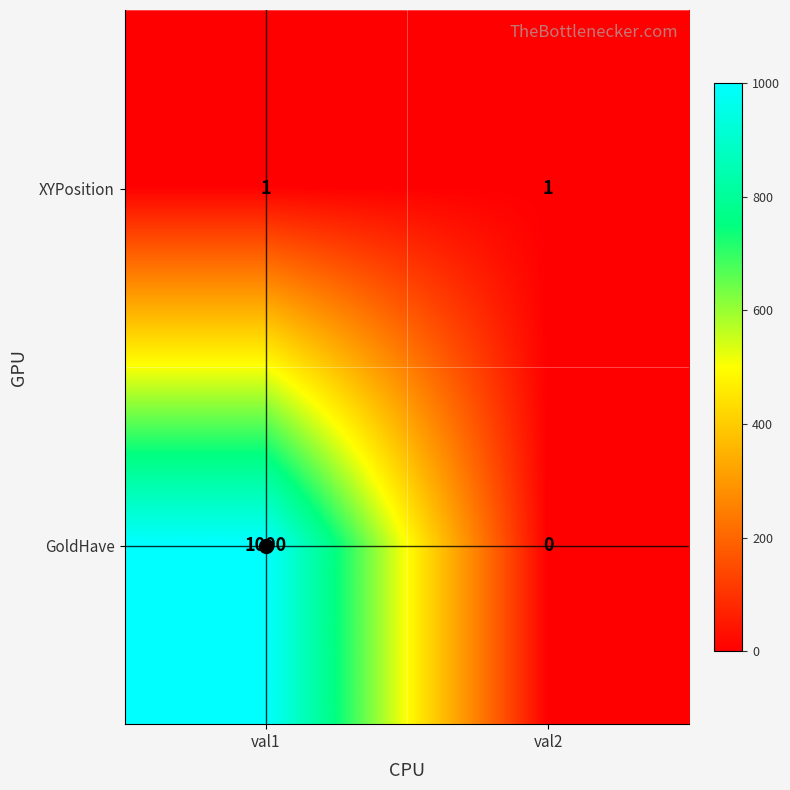

Which series has the largest range (max minus min)?

GoldHave